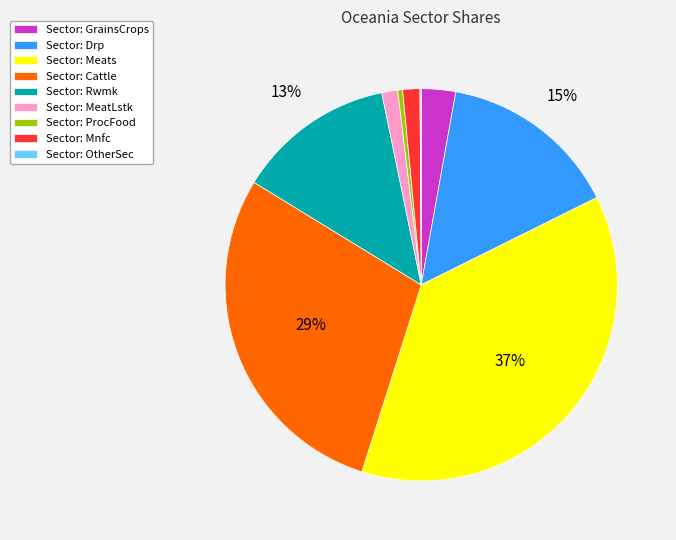

Is it true that Sector: GrainsCrops is 11% of the pie?

False